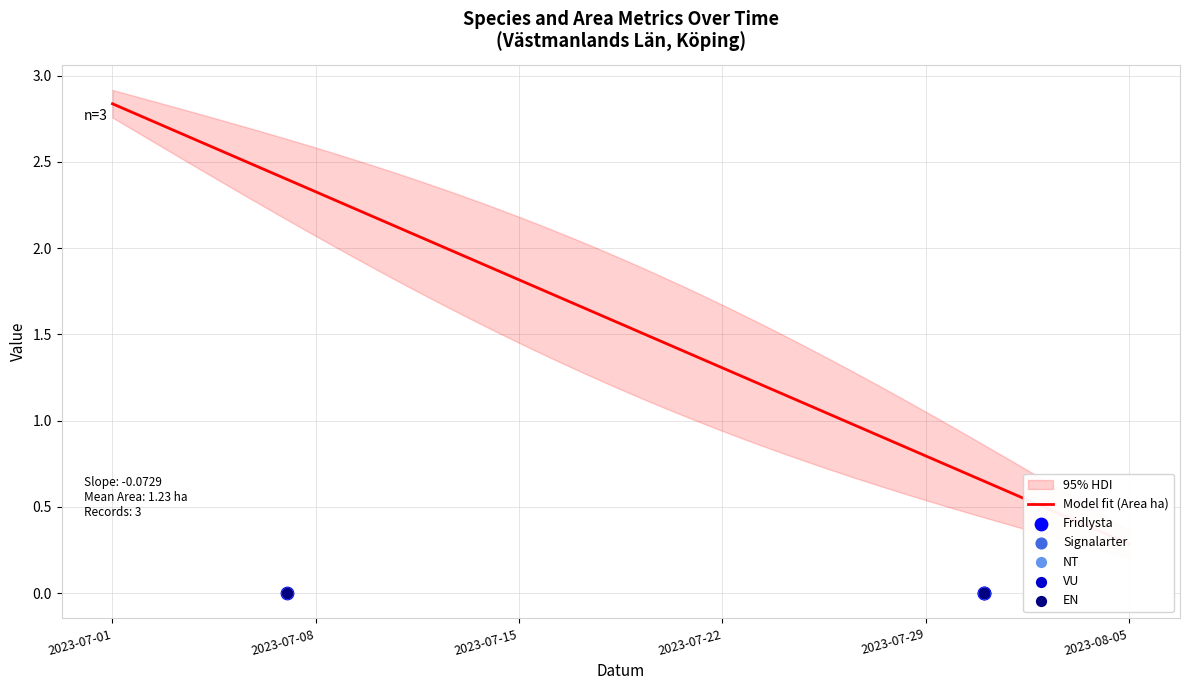

Is the value of VU at 2023-07-07 greater than the value of Area (ha) at 2023-07-31?

No